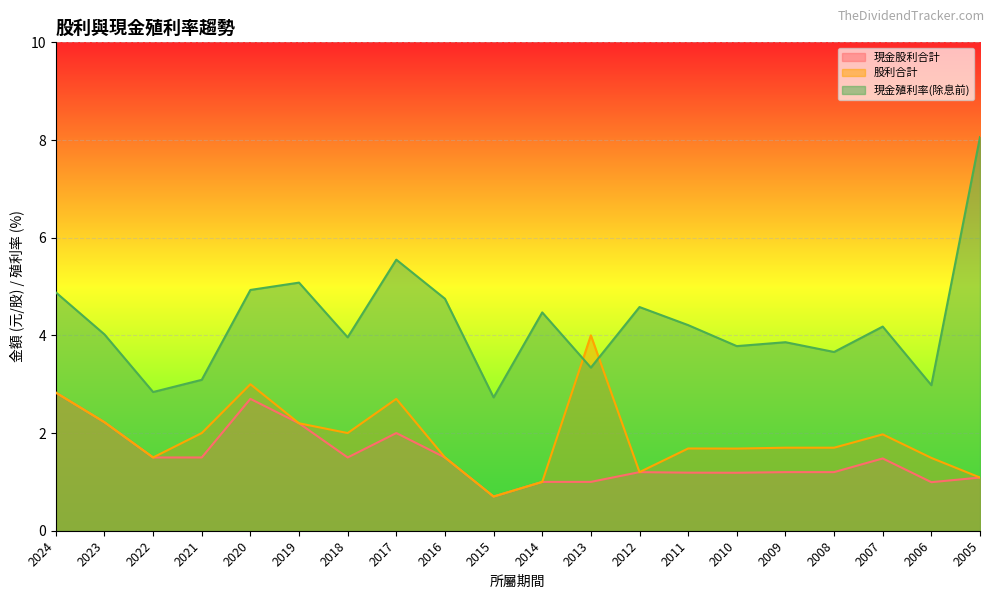

What is the difference between the second highest and minimum values in the 現金股利合計 series?

2.0